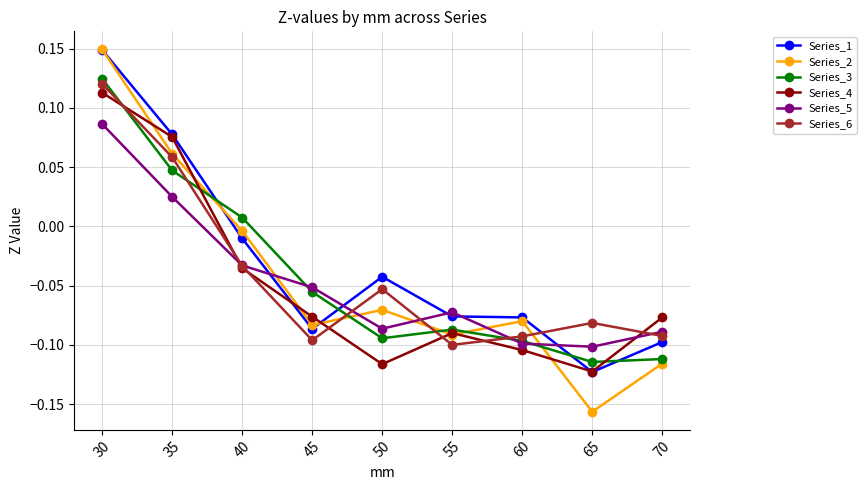

Which series has the widest spread of values?

Series_2